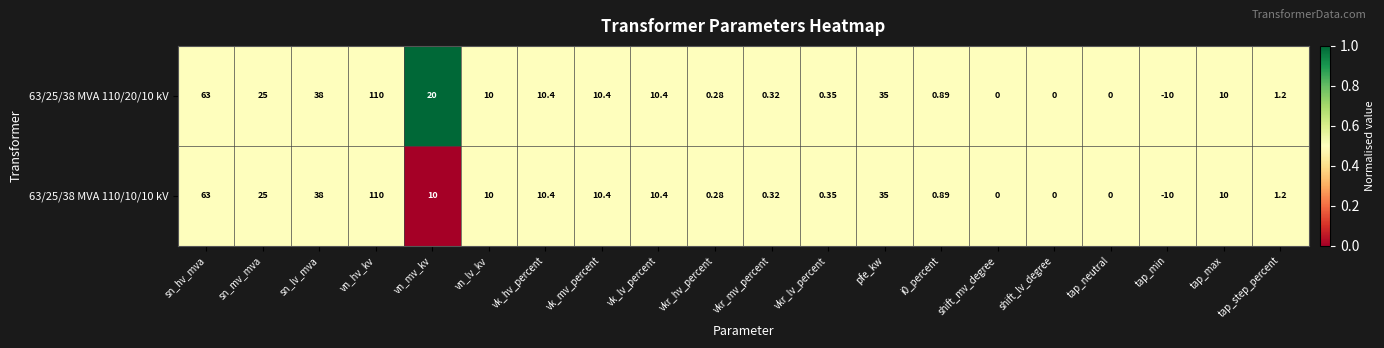

At which label is 63/25/38 MVA 110/20/10 kV closest to 50?

sn_lv_mva